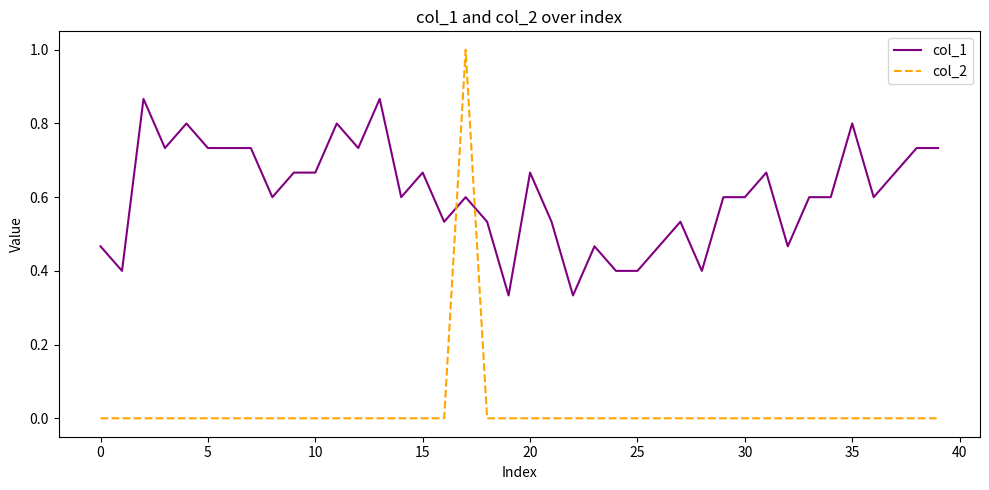

Which series has the largest range (max minus min)?

col_2